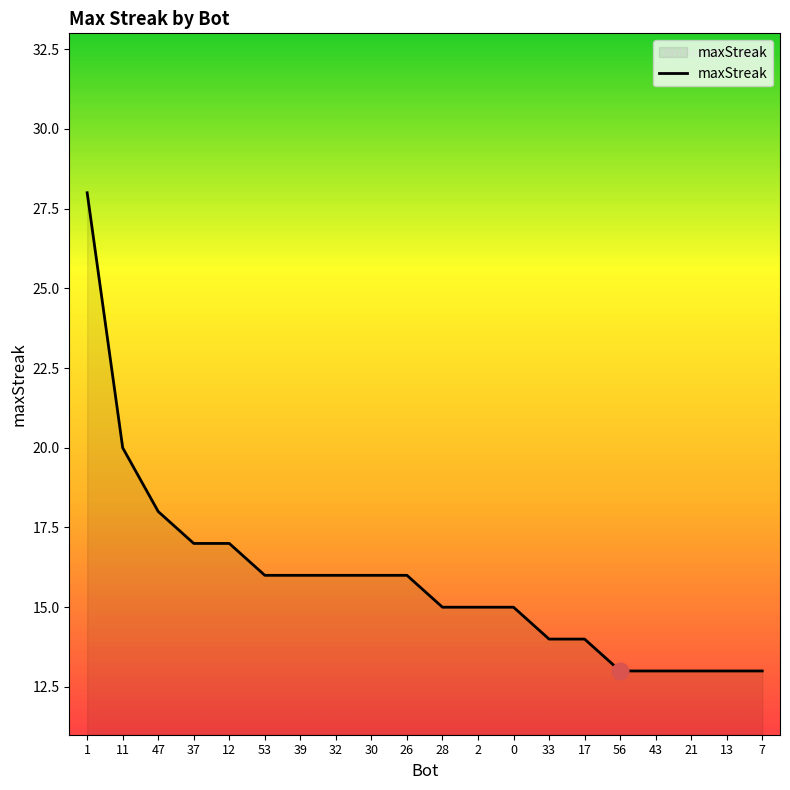

Reading left to right, list all the values displayed in this chart.

1=28	11=20	47=18	37=17	12=17	53=16	39=16	32=16	30=16	26=16	28=15	2=15	0=15	33=14	17=14	56=13	43=13	21=13	13=13	7=13